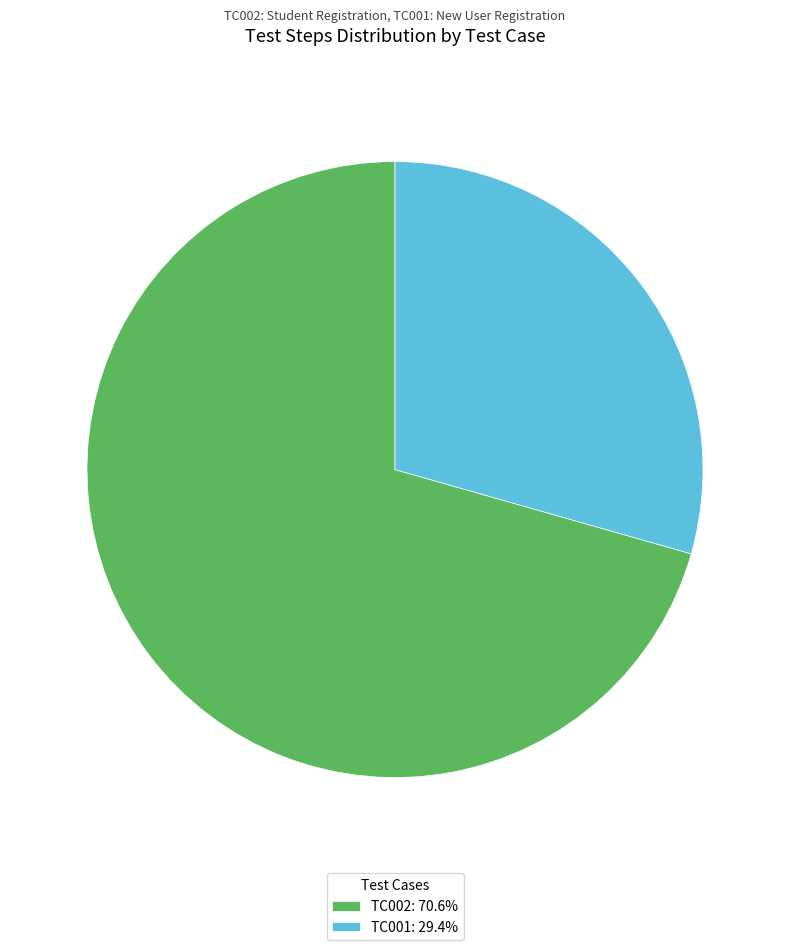

Is it true that TC001 is 29% of the pie?

True